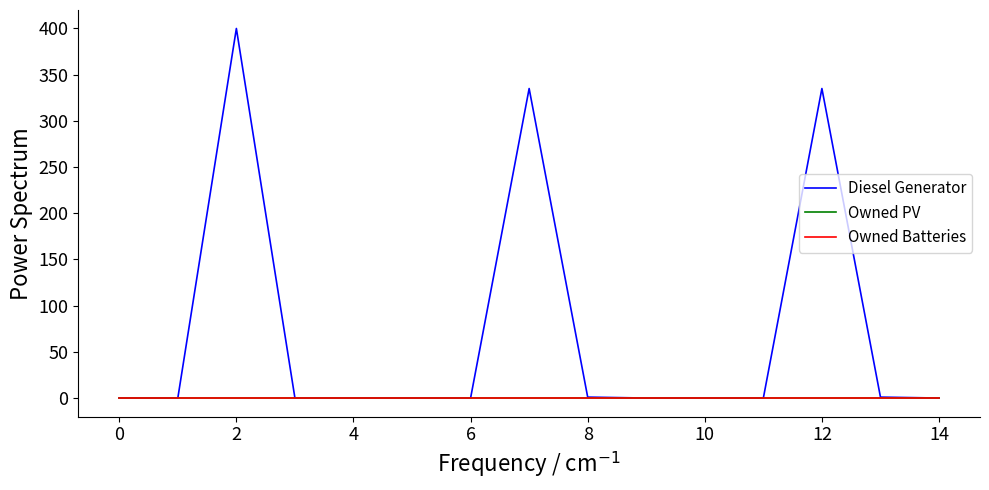

List the series in order of their peak value, highest first.

Diesel Generator, Owned PV, Owned Batteries